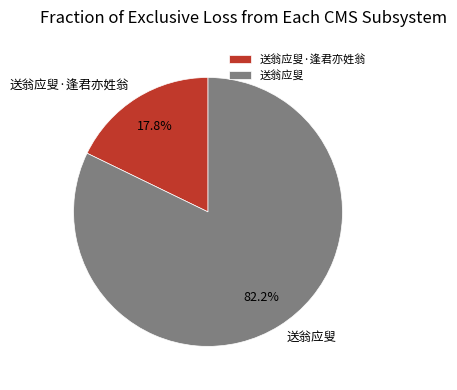

To the nearest percent, what is the combined percentage of 送翁应叟 and 送翁应叟·逢君亦姓翁?

100%